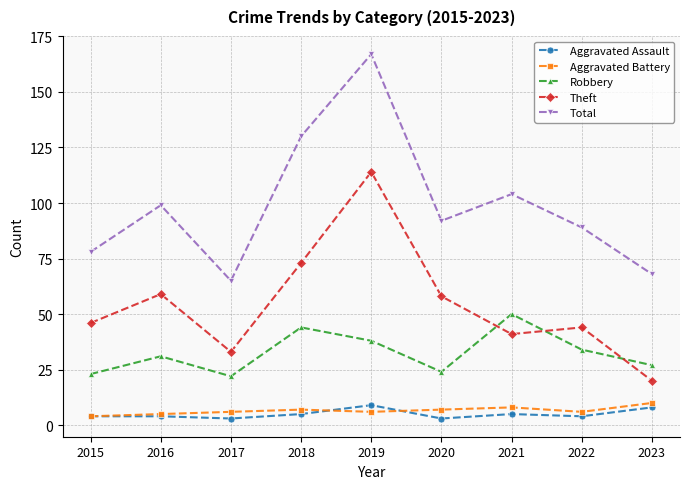

Between 2016 and 2019, which series saw the biggest shift?

Total